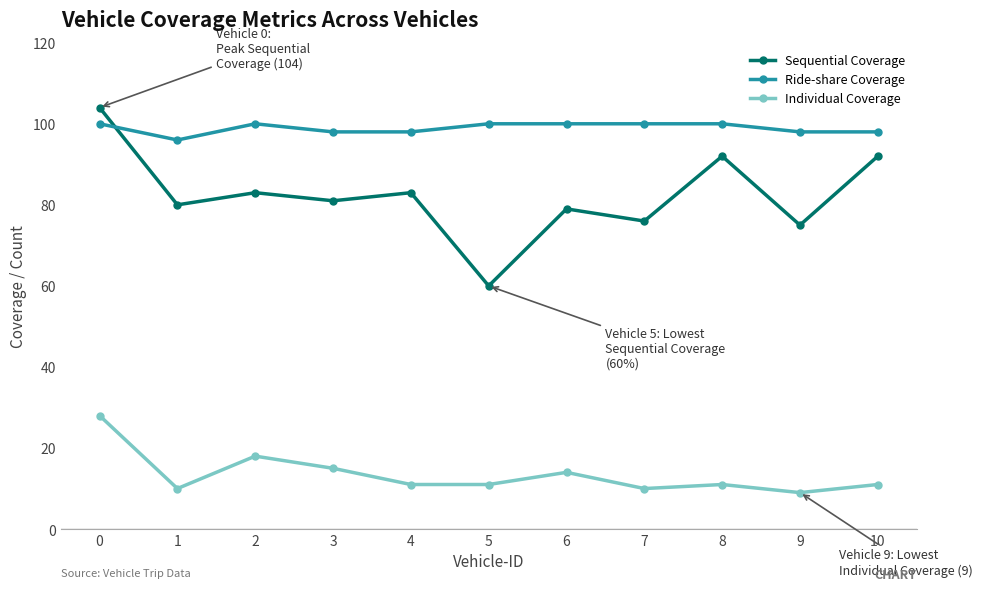

How many distinct data groups are displayed?

3